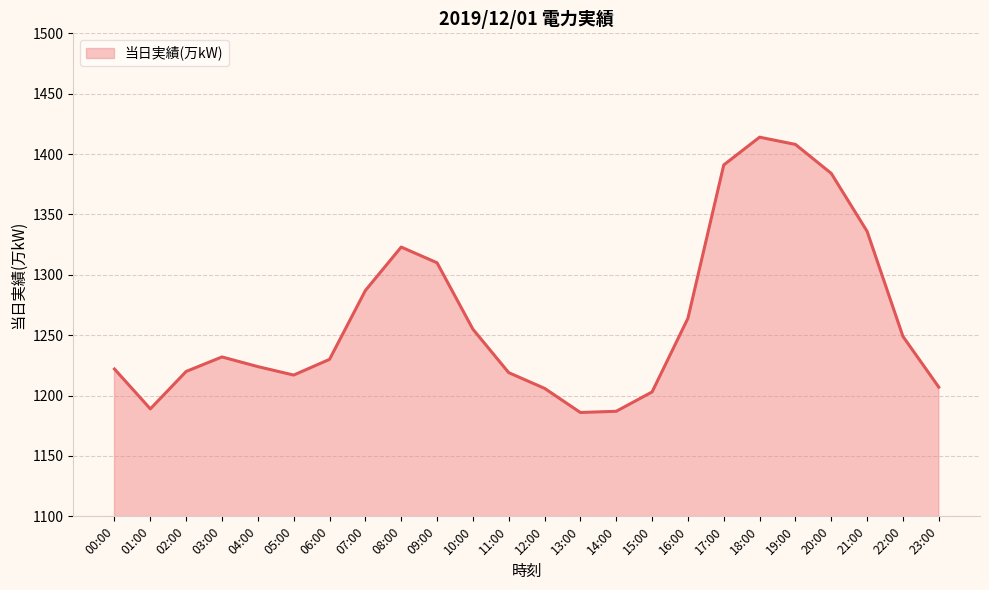

What is the greatest value displayed?

1414